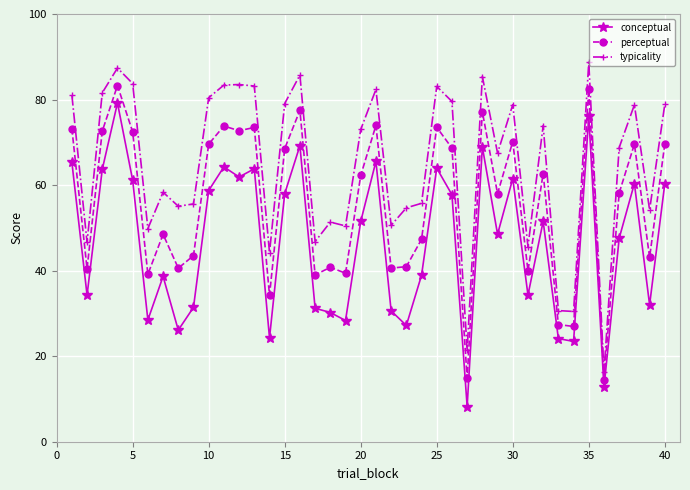

List the series in order of their peak value, lowest first.

conceptual, perceptual, typicality